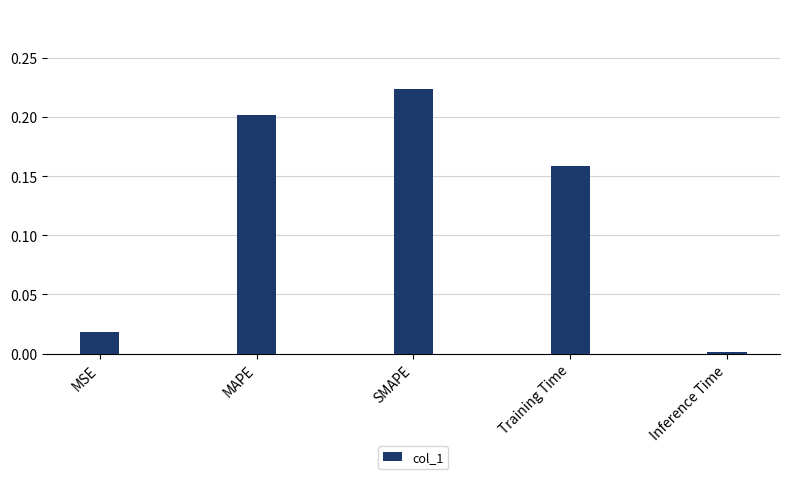

True or false: the data shows 0.0 at Inference Time.

True